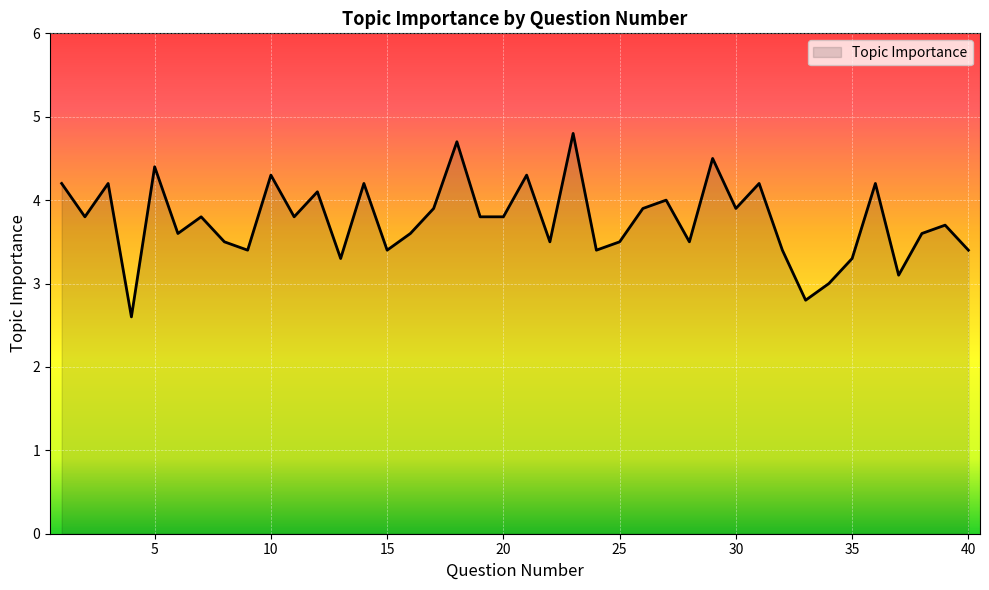

Reading left to right, what are all the values shown in this chart?

4.2	3.8	4.2	2.6	4.4	3.6	3.8	3.5	3.4	4.3	3.8	4.1	3.3	4.2	3.4	3.6	3.9	4.7	3.8	3.8	4.3	3.5	4.8	3.4	3.5	3.9	4.0	3.5	4.5	3.9	4.2	3.4	2.8	3.0	3.3	4.2	3.1	3.6	3.7	3.4